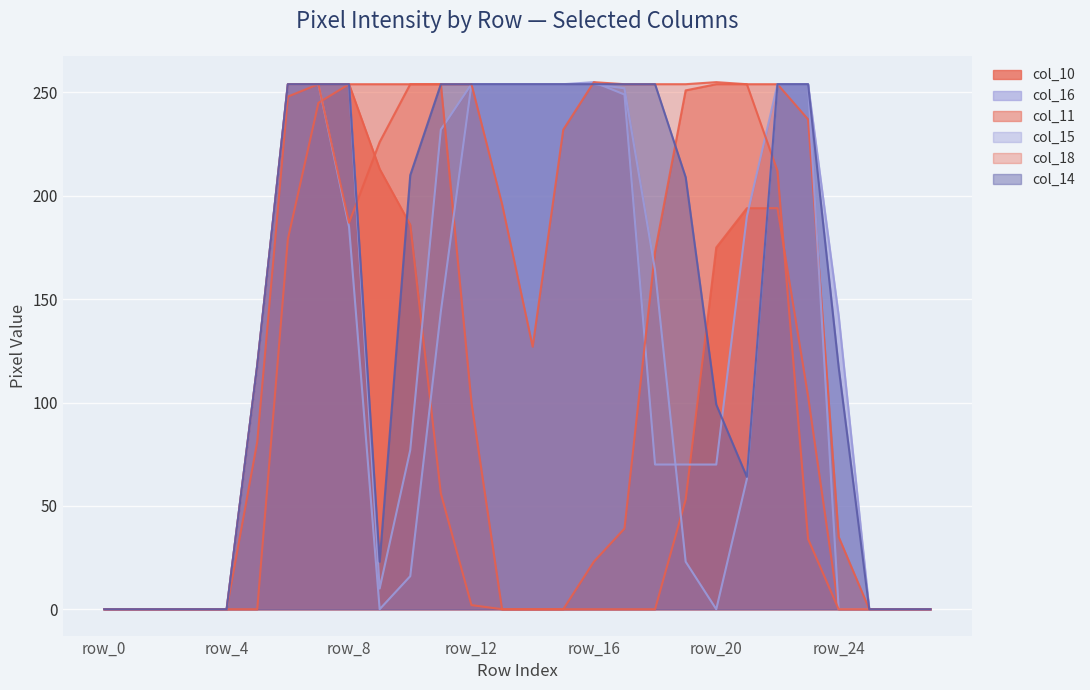

Which series has the largest total across all categories?

col_14